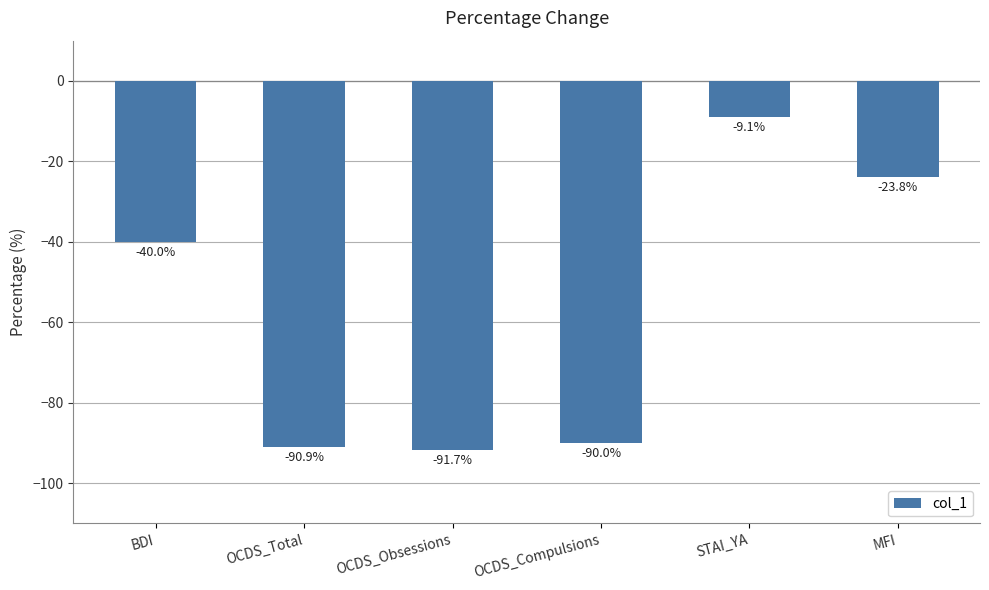

List the labels in order of value, largest first.

STAI_YA, MFI, BDI, OCDS_Compulsions, OCDS_Total, OCDS_Obsessions